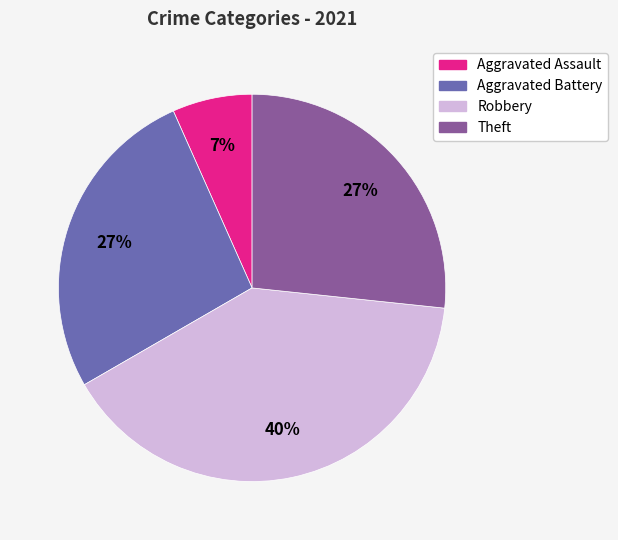

Approximately how many times larger is the value at Robbery compared to Theft?

1.5